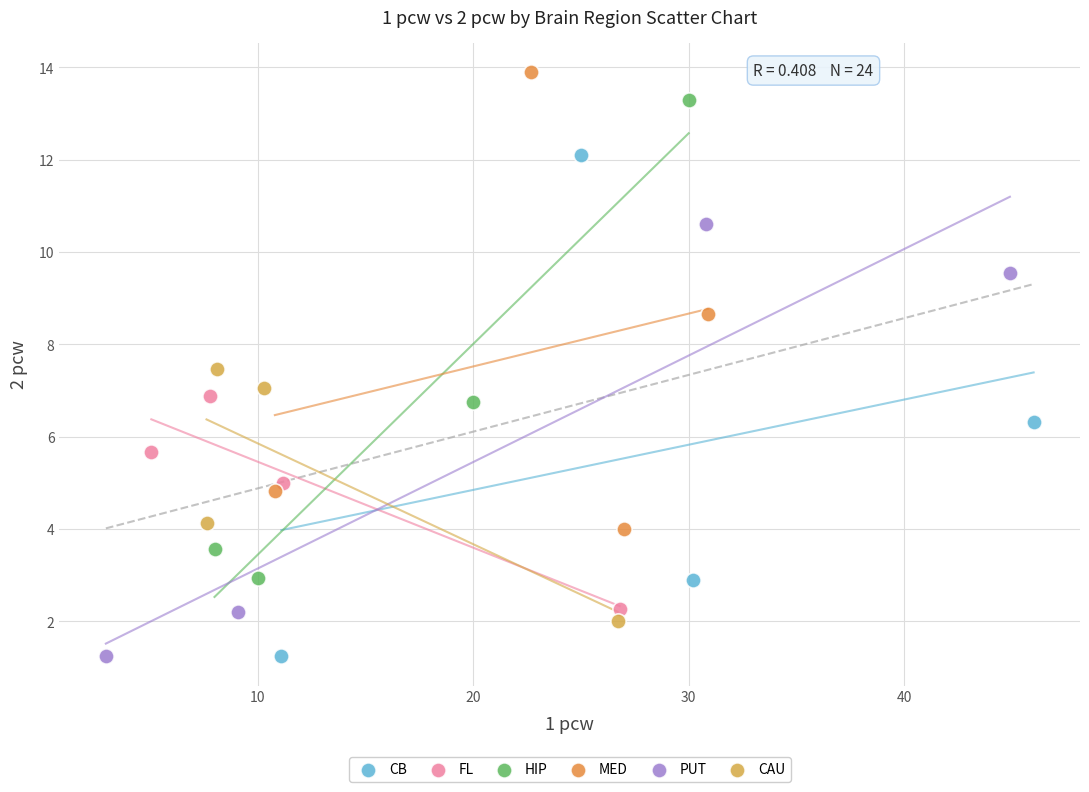

Which series contains the highest Y value?

MED